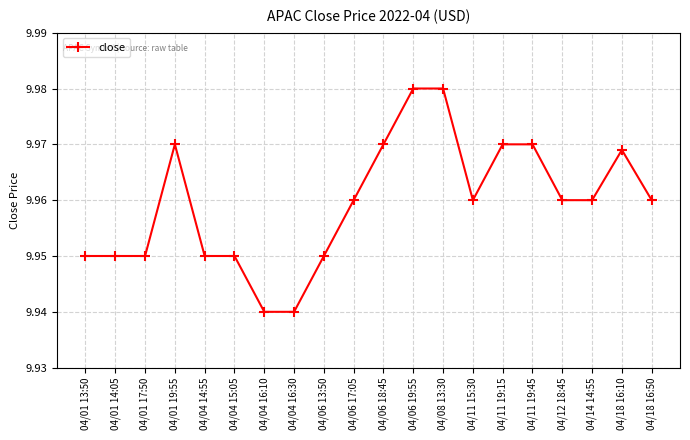

The value at 04/06 18:45 is 15.9. True or false?

False